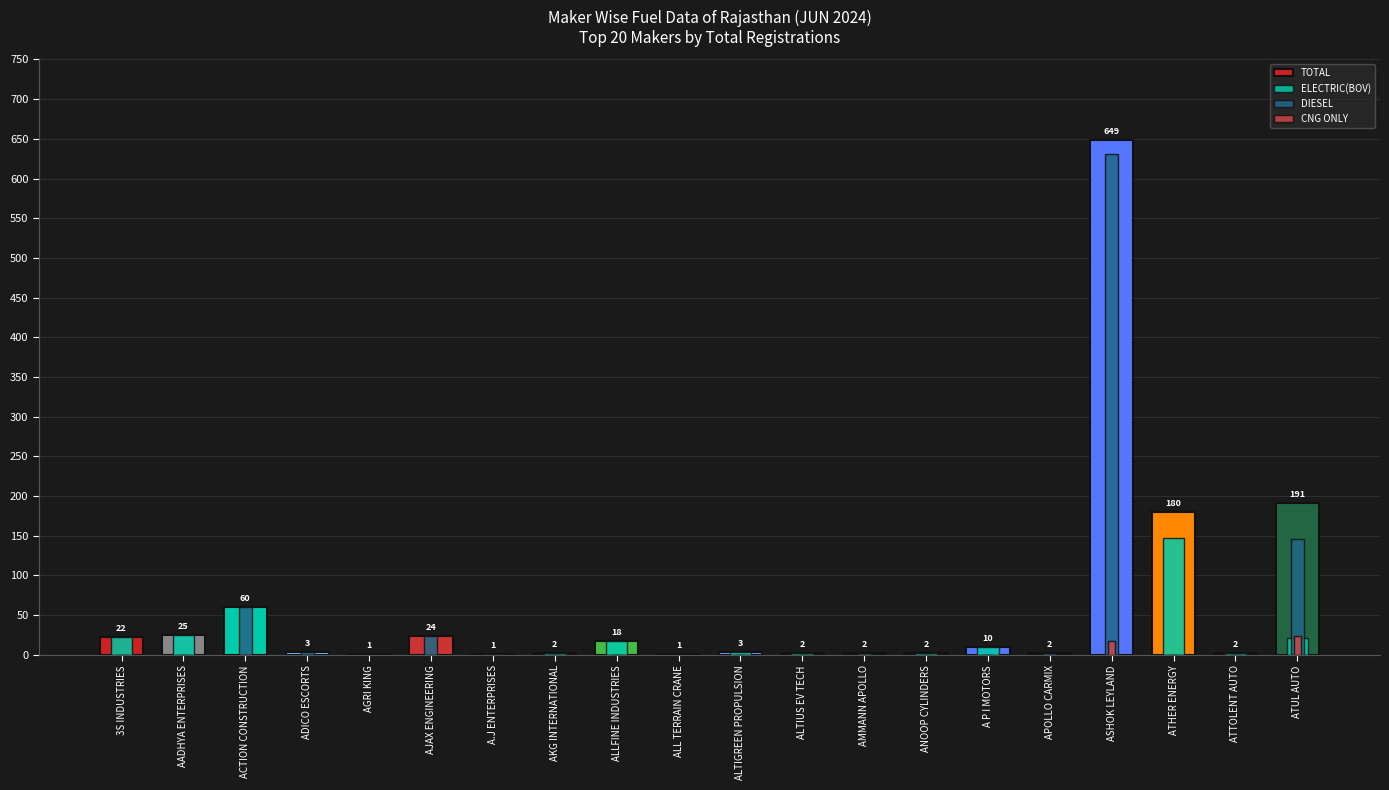

Where is DIESEL nearest to the value 315?

ATUL AUTO